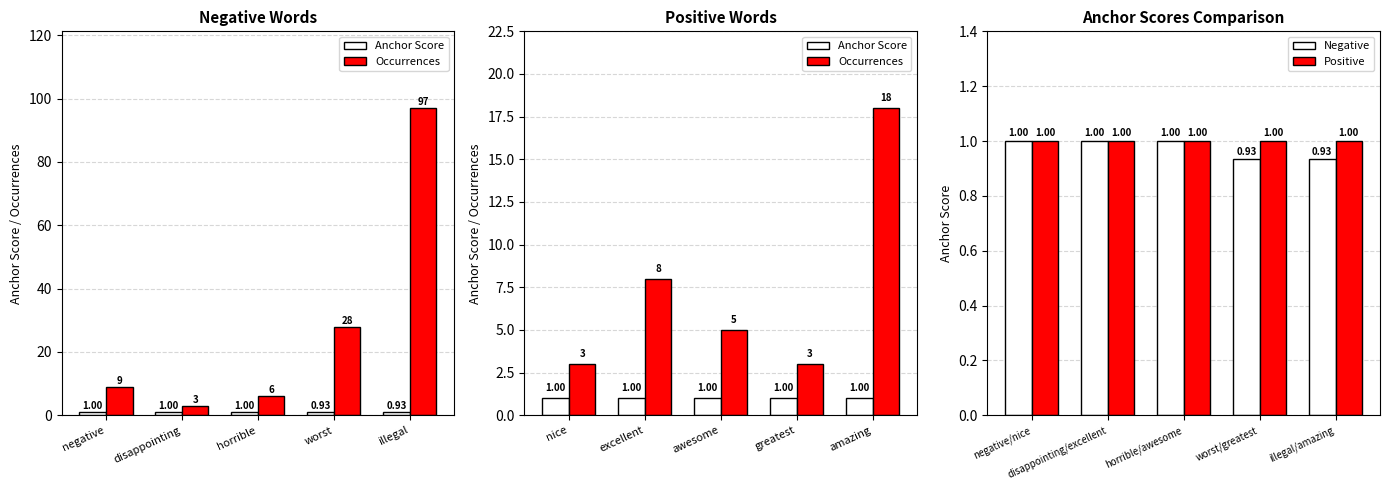

Is it true that Negative equals 0.3 at negative/nice?

False